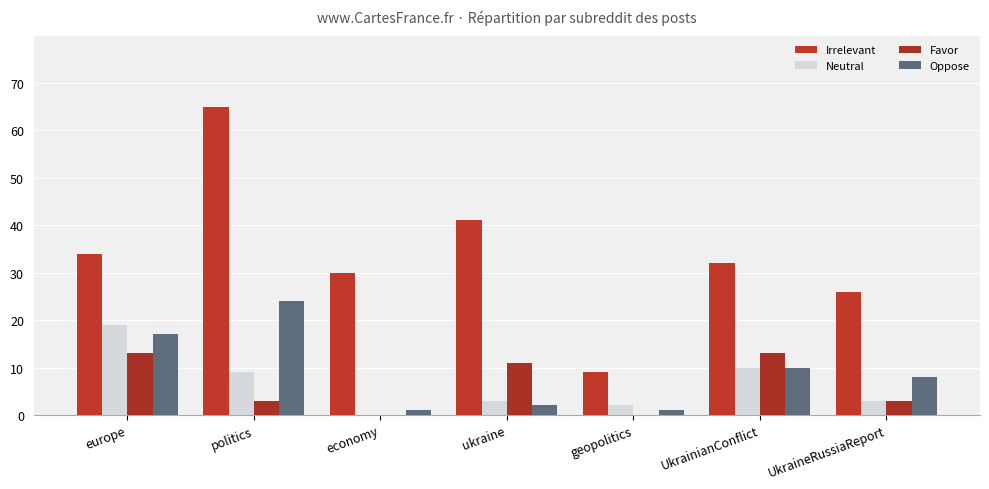

What is the difference between the Neutral values at politics and UkraineRussiaReport?

6